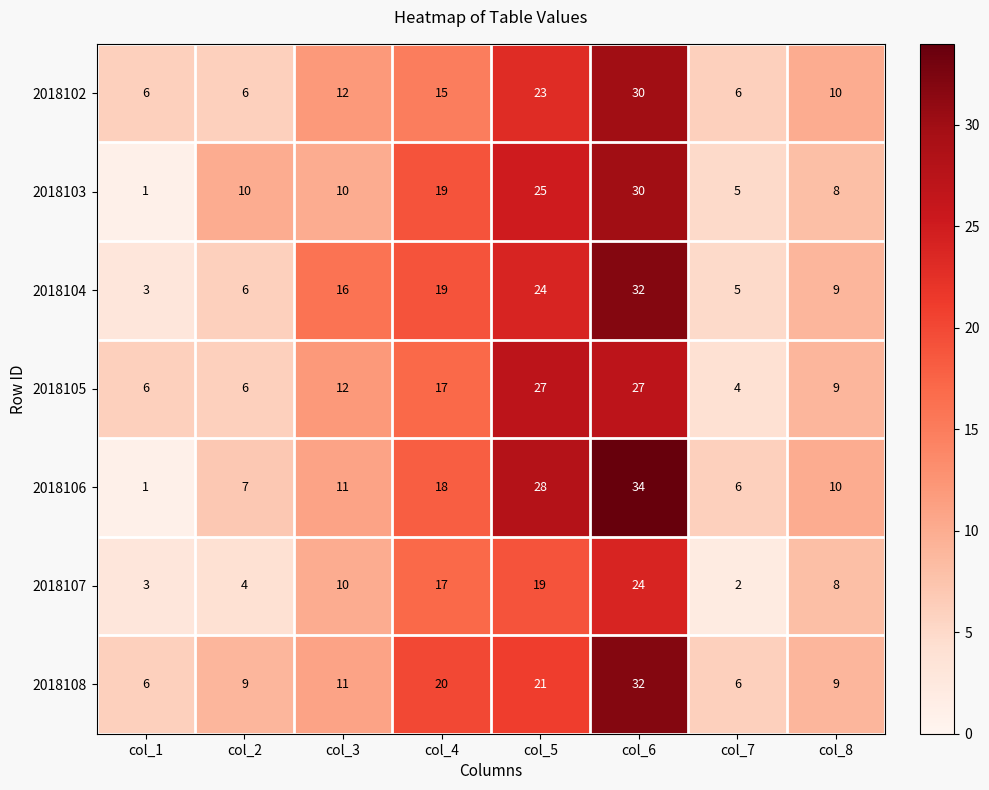

What is the approximate value of 2018108 at col_2?

9